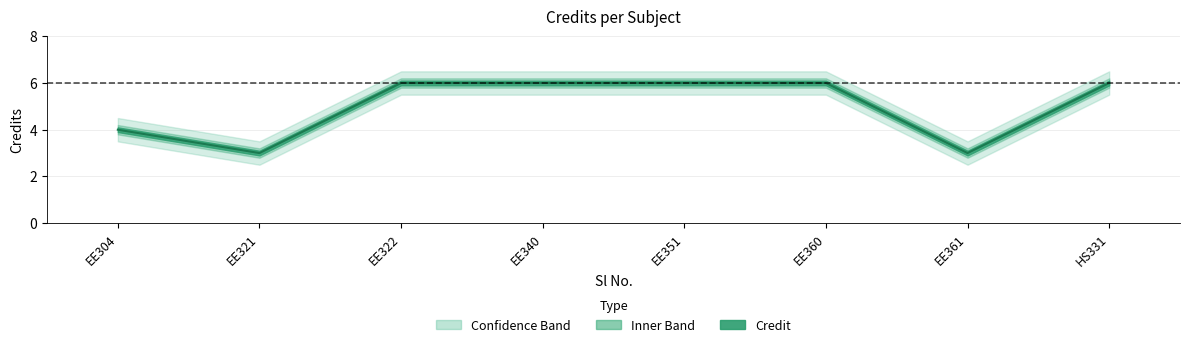

In Credit_lower, how many points are lower than both neighbors (excluding endpoints)?

2